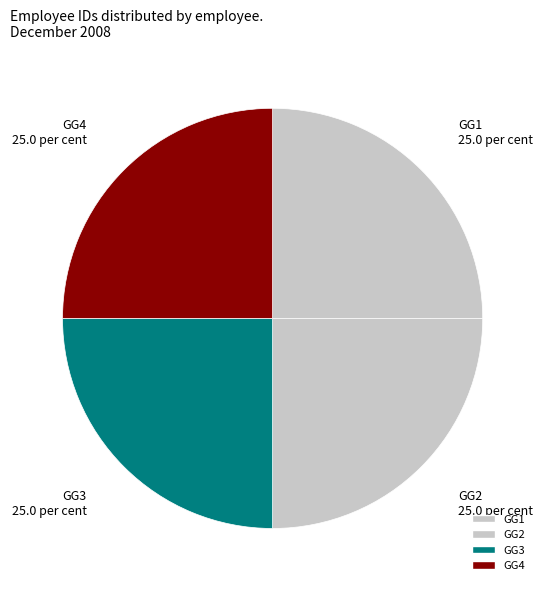

True or false: GG1 accounts for 36% of the total.

False